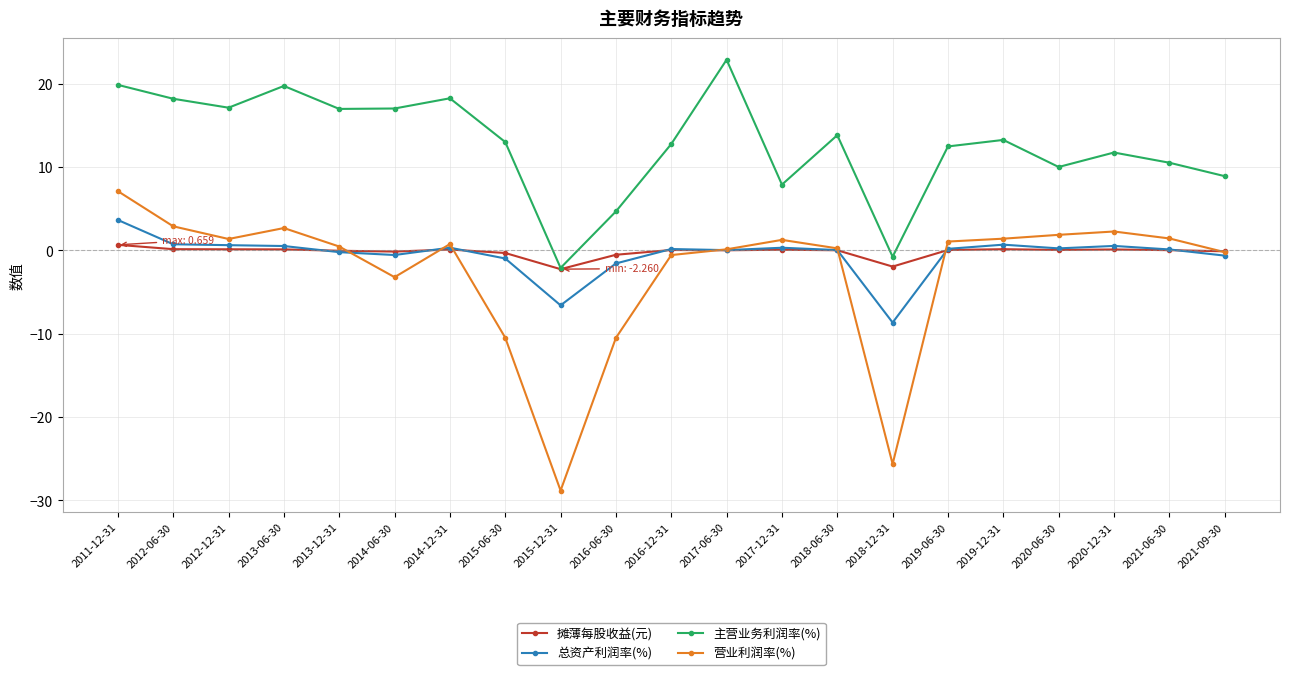

What is the minimum value for 摊薄每股收益(元)?

-2.3